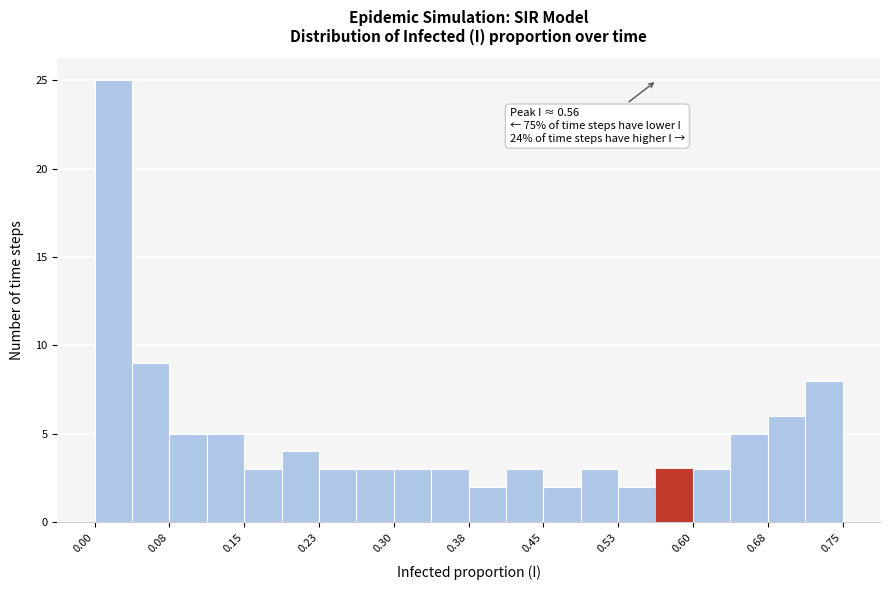

Around what value on the x-axis is the tallest bar? Give the approximate position of its centre, as read against the axis.

0.02